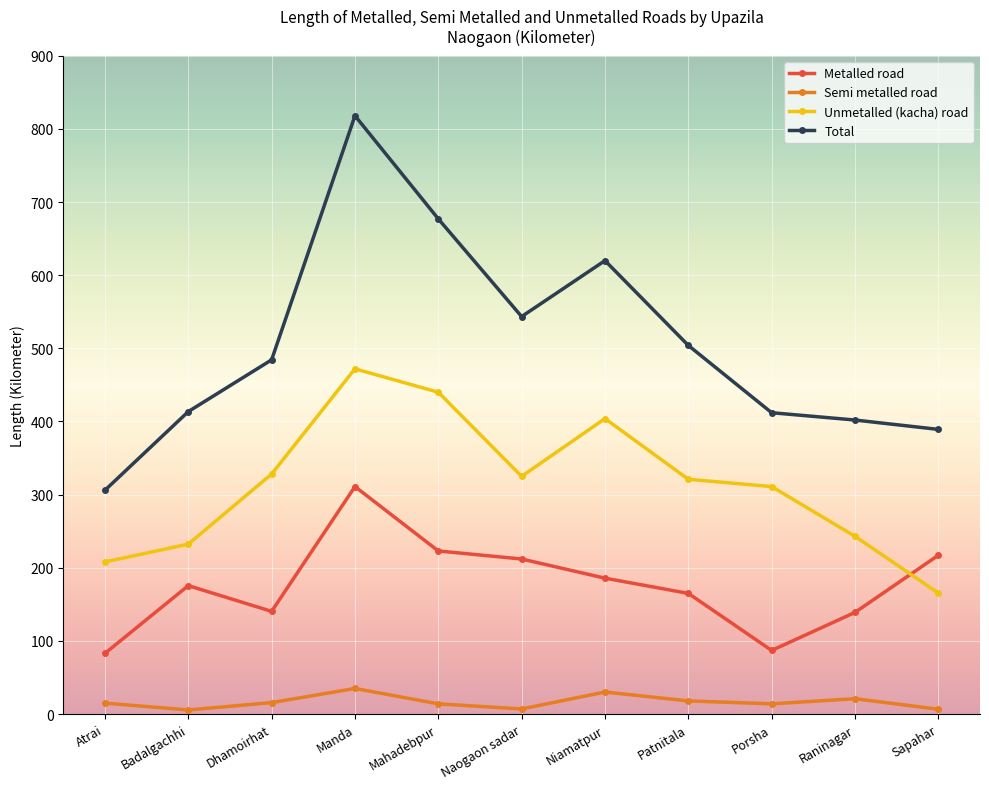

Is it true that Total equals 136.0 at Raninagar?

False